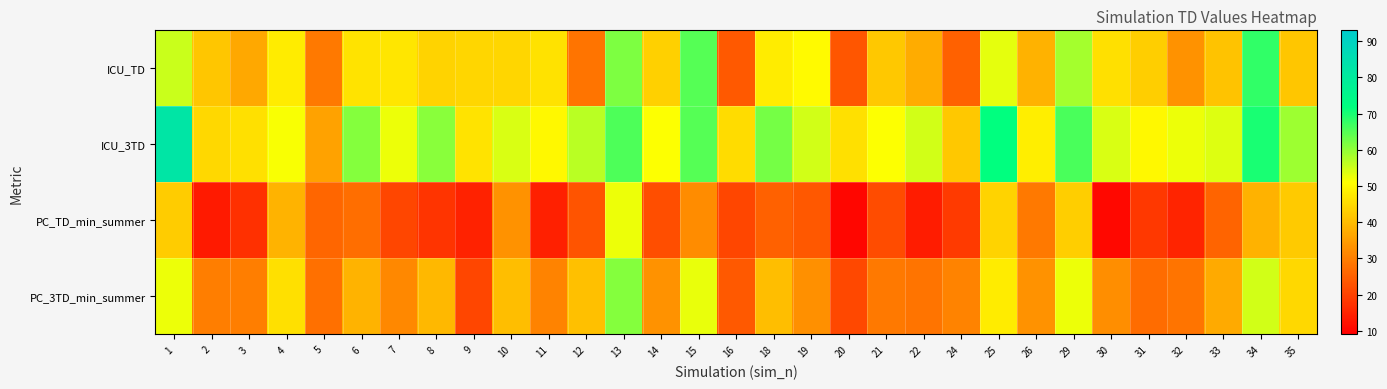

What is the smallest value displayed?

10.0